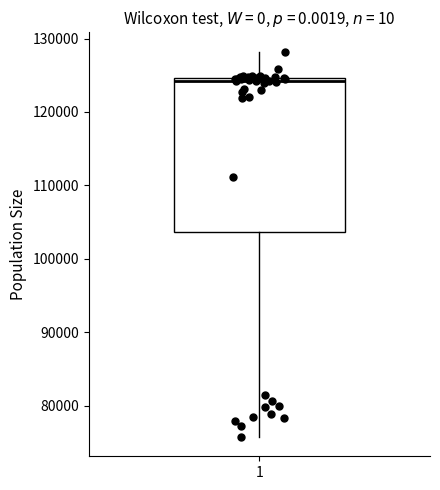

Read this box plot against the y-axis: the position of the median line, the range covered by the box, and the ends of both whiskers. The values are not printed on the chart, so give them approximately, as read against the axis.

median 124000, box 104000 to 125000, whiskers 76000 to 128000